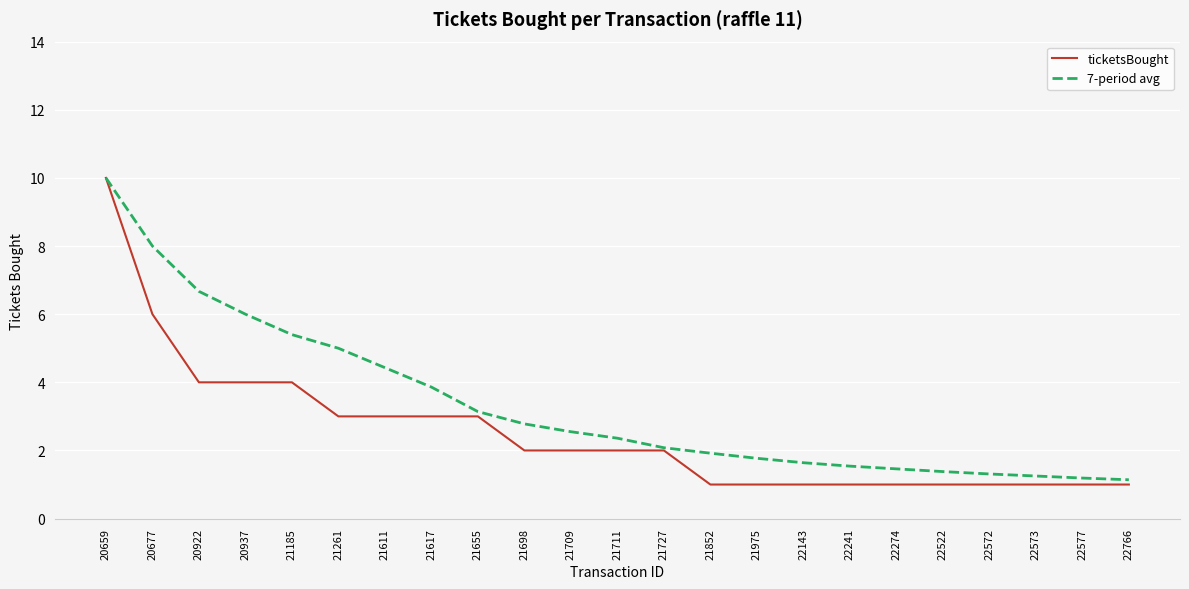

Between 20937 and 21711, which series saw the biggest shift?

7-period avg